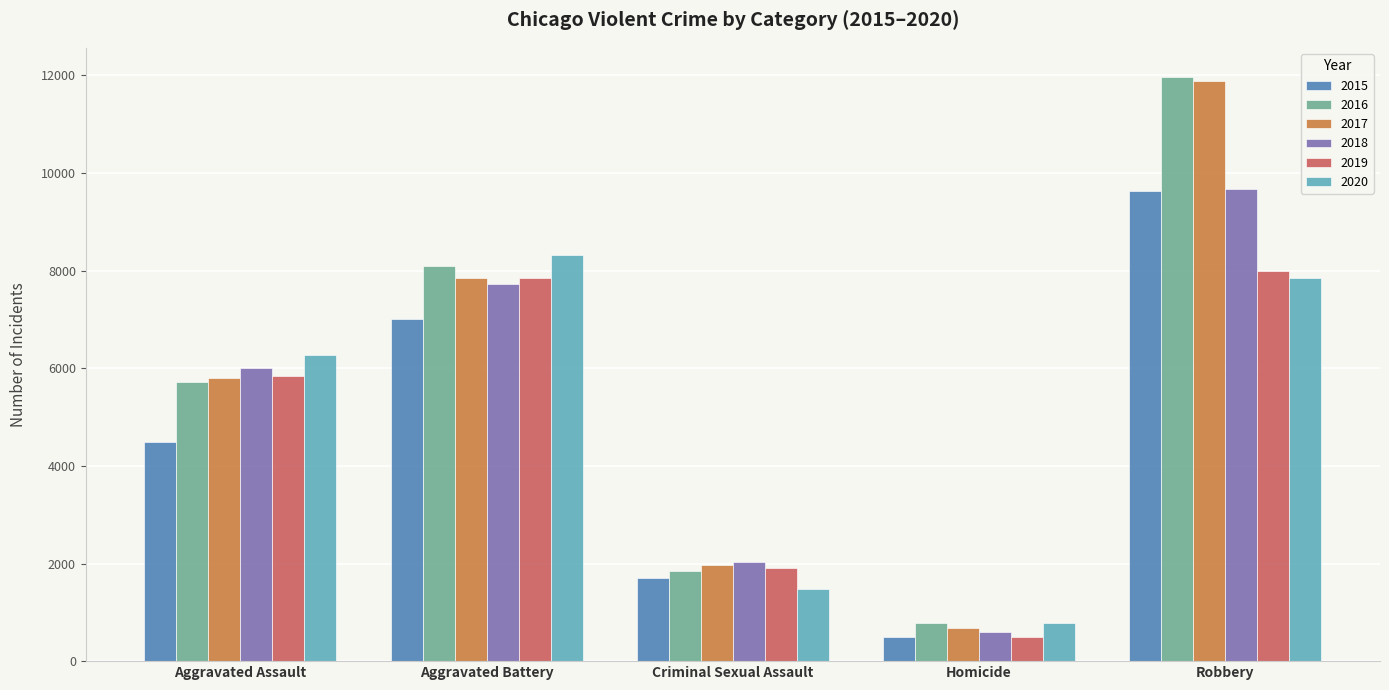

Is the value of 2019 at Aggravated Battery greater than the value of 2015 at Aggravated Battery?

Yes